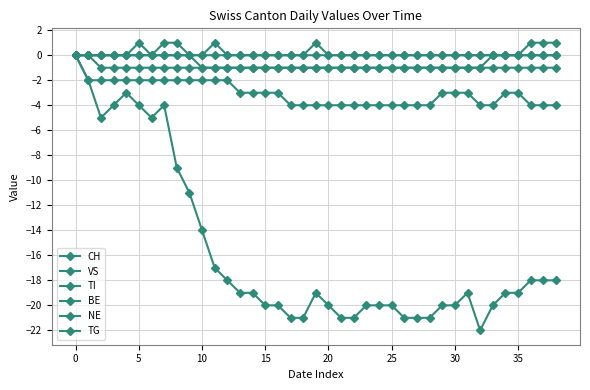

Count the number of categories in the chart.

39